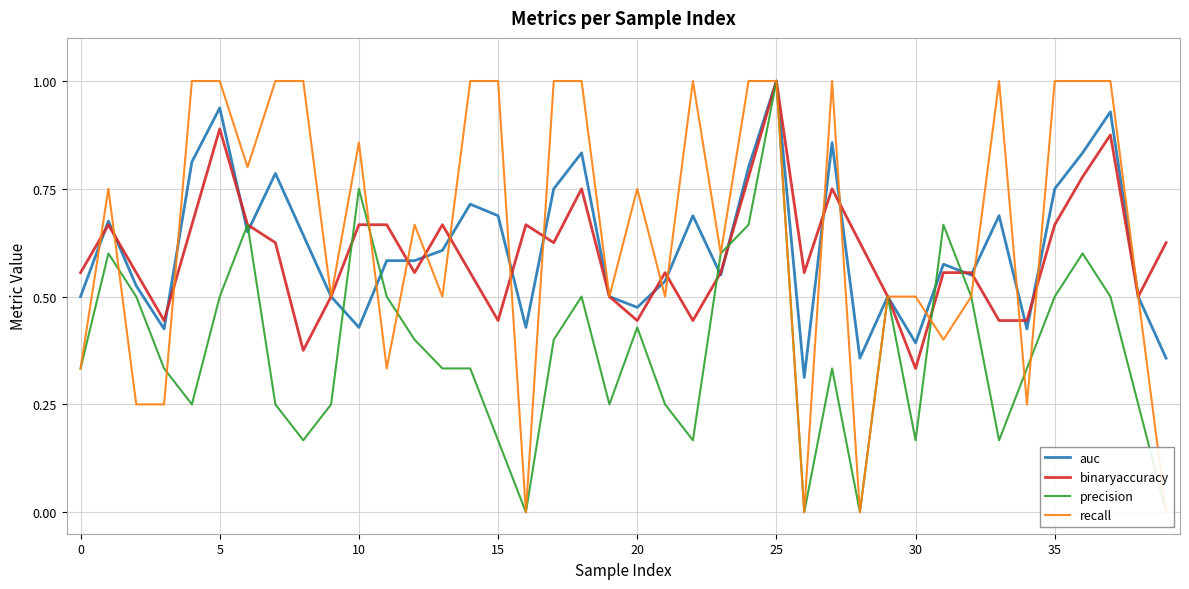

At 14, list the series in order from largest to smallest.

recall, auc, binaryaccuracy, precision